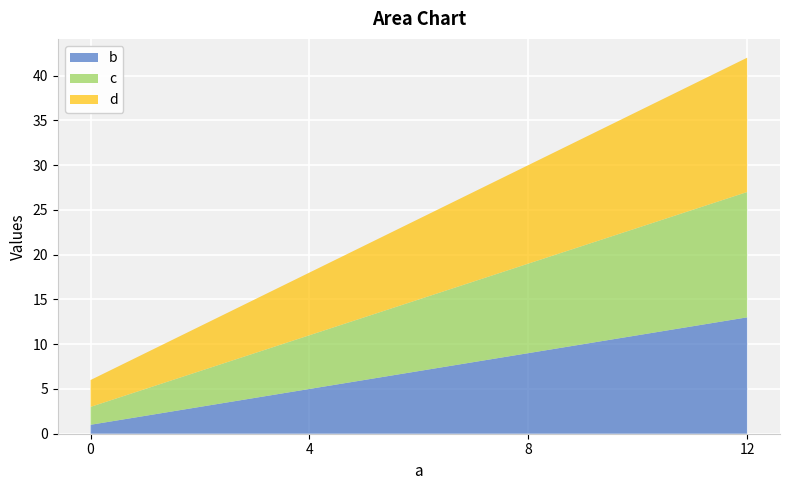

Reading left to right, what are all the values shown in this chart?

b: 0=1	4=5	8=9	12=13
c: 0=2	4=6	8=10	12=14
d: 0=3	4=7	8=11	12=15